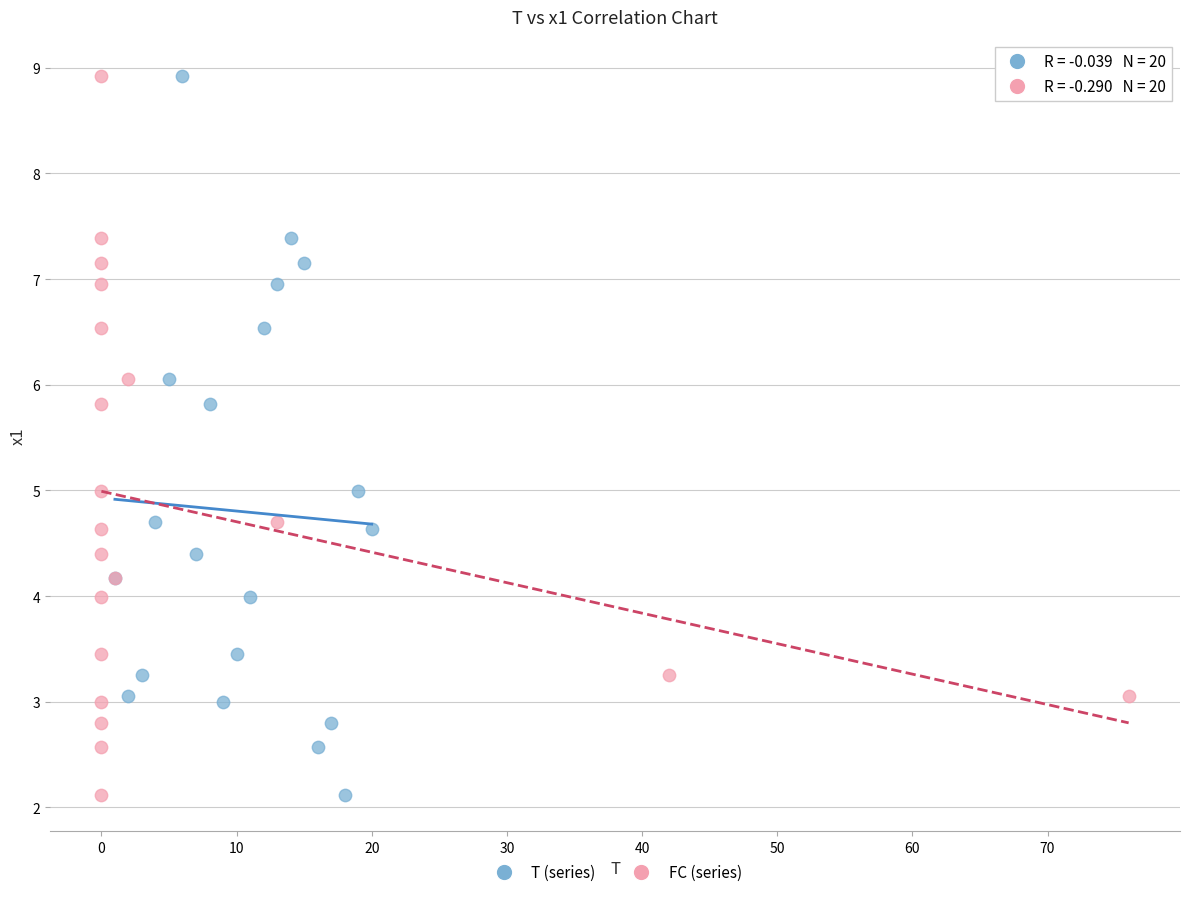

What are all the series names shown in the legend?

T (series), FC (series)